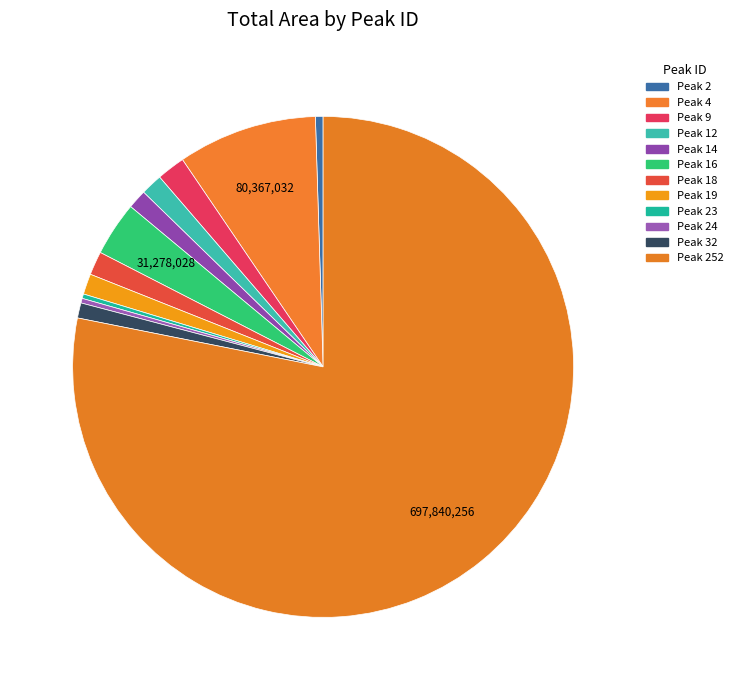

Is there a majority slice in this chart?

Yes